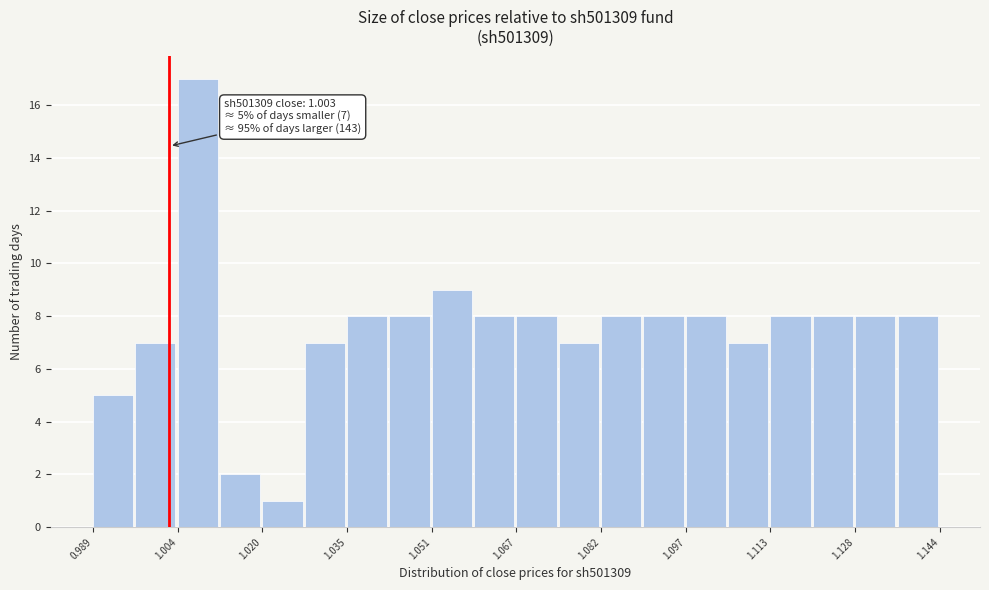

Around what value on the x-axis is the tallest bar? Give the approximate position of its centre, as read against the axis.

1.008